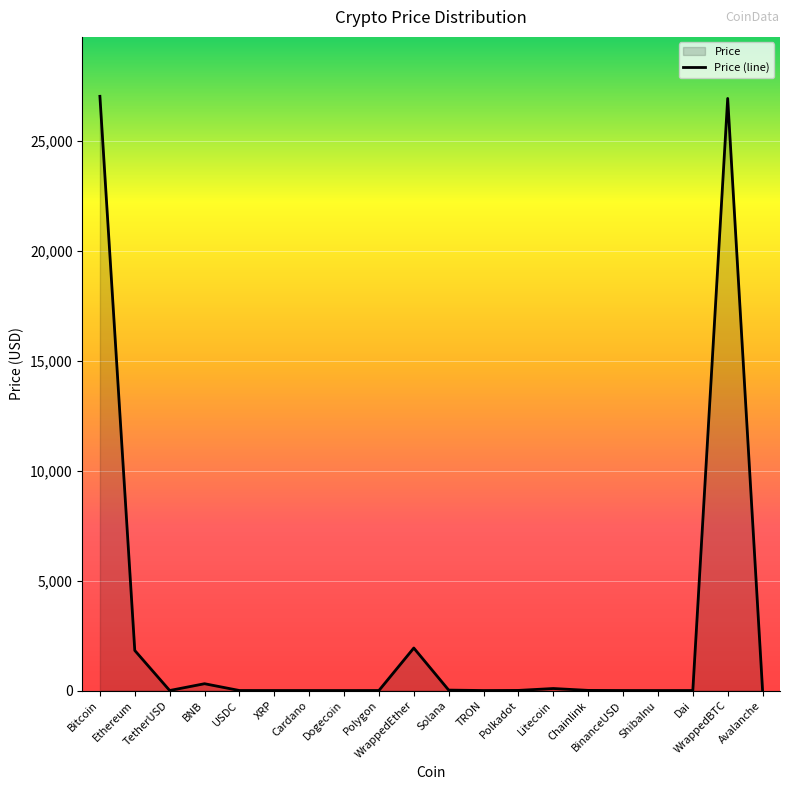

List the labels in order of value, largest first.

Bitcoin, WrappedBTC, WrappedEther, Ethereum, BNB, Litecoin, Solana, Avalanche, Chainlink, Polkadot, BinanceUSD, TetherUSD, USDC, Dai, Polygon, XRP, Cardano, TRON, Dogecoin, ShibaInu